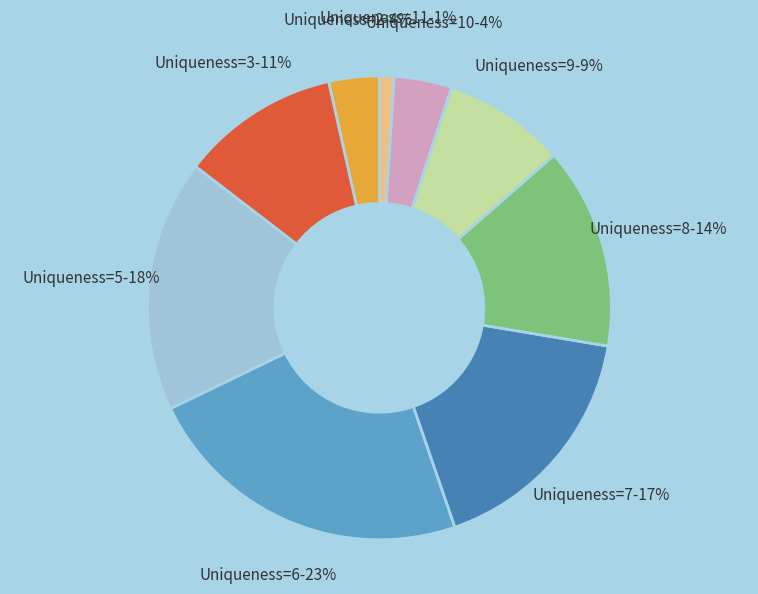

How many slices are in this pie chart?

9